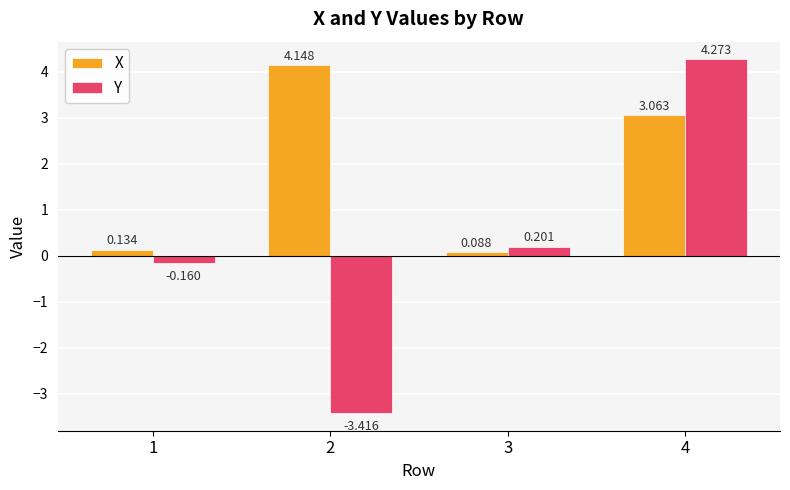

Rank the series by their average value, from highest to lowest.

X, Y